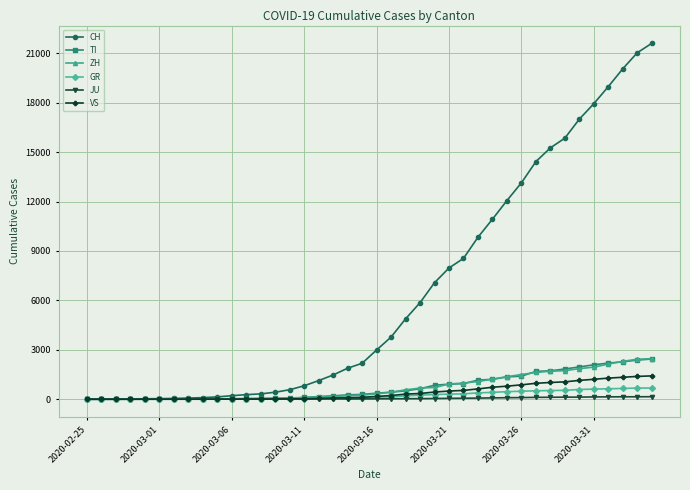

Which series has the widest spread of values?

CH